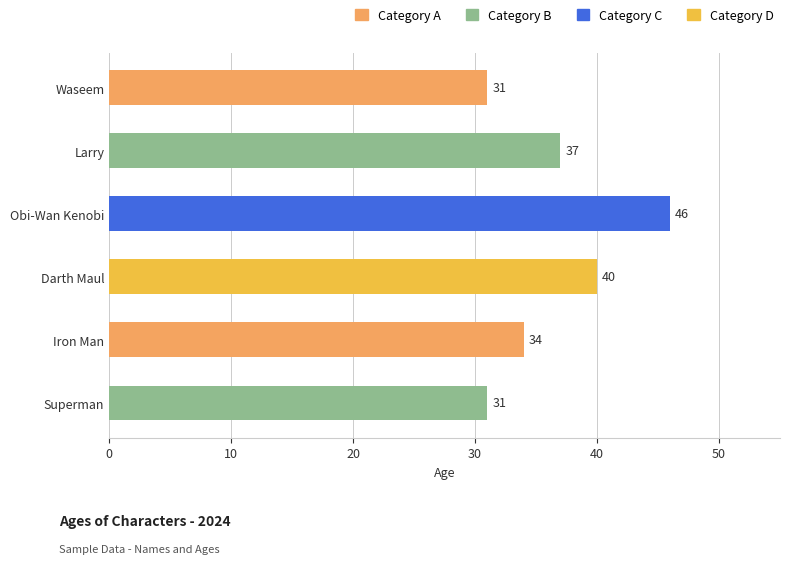

True or false: the data shows 50 at Iron Man.

False